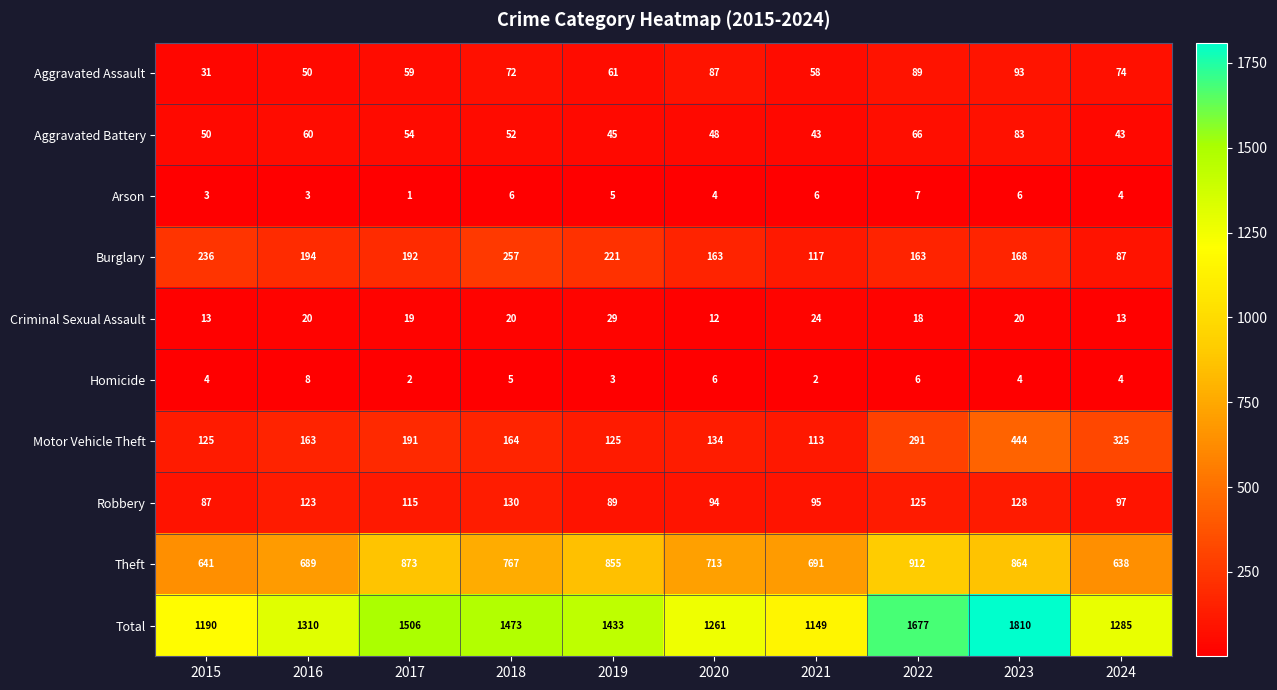

What is the maximum value shown in the chart?

1810